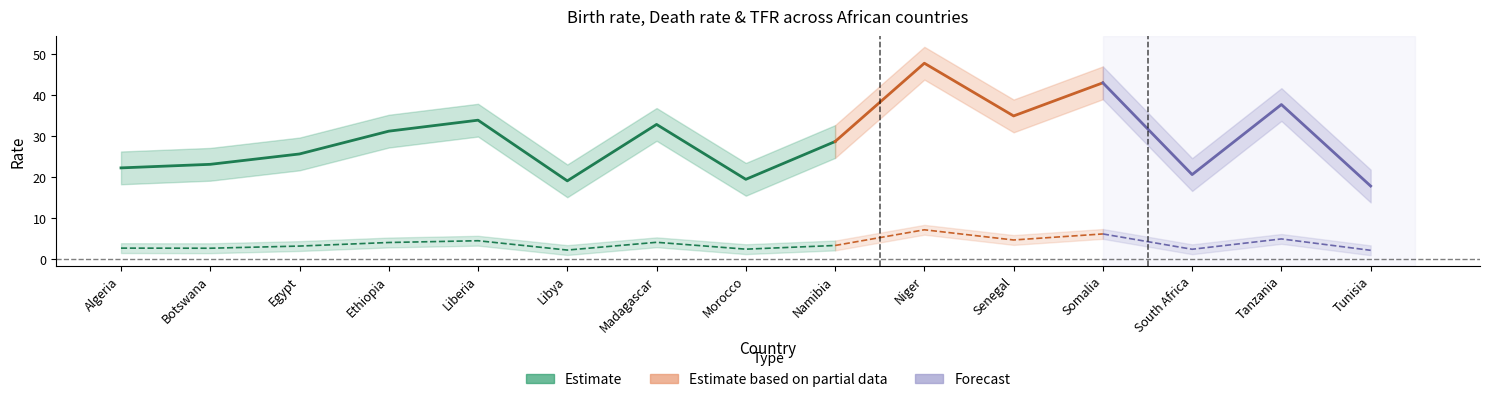

Where is the first local maximum for Wsp..urodzen?

Liberia